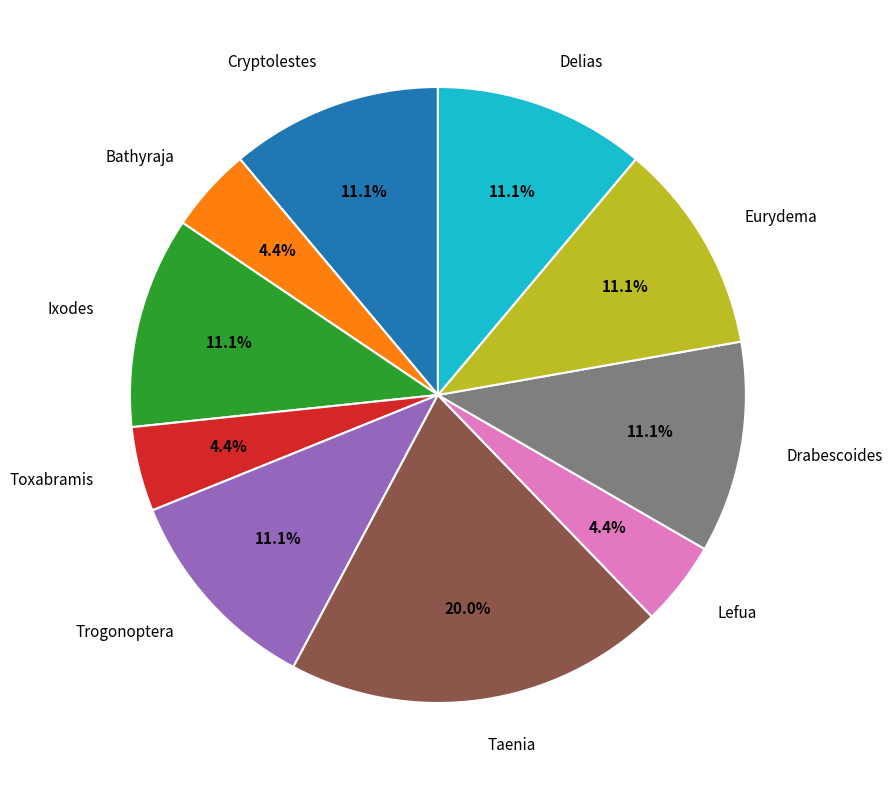

How many segments does this pie chart have?

10